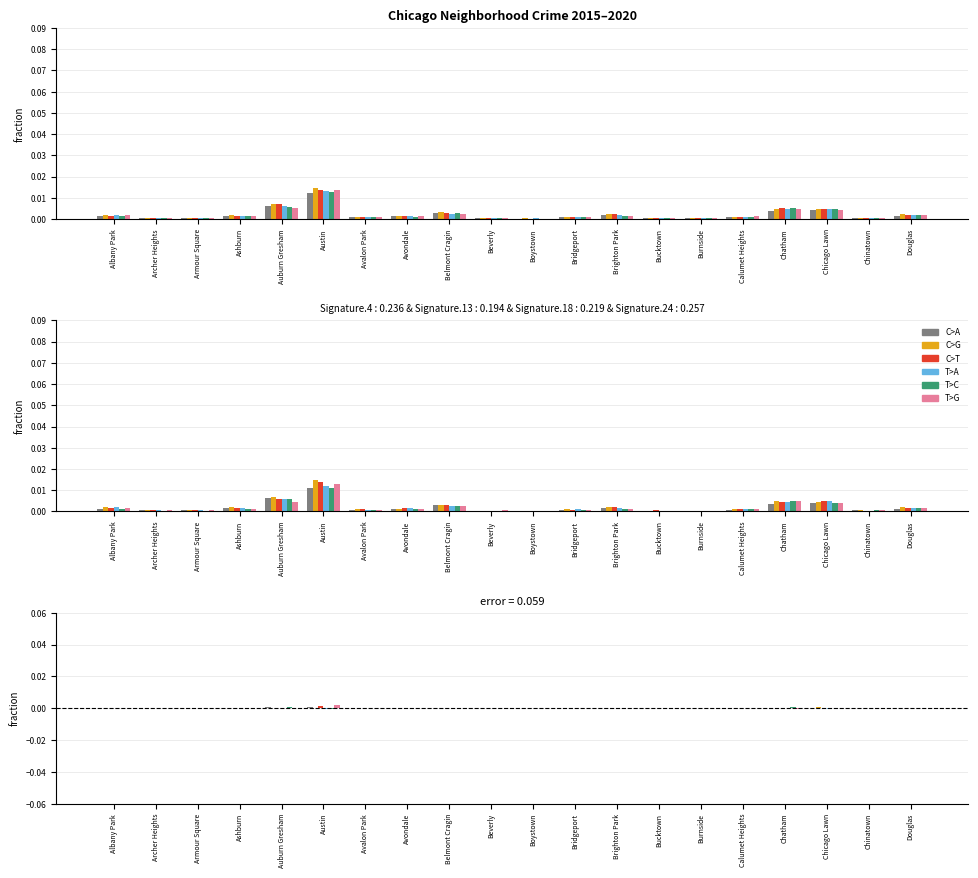

Count the number of data series in this chart.

6